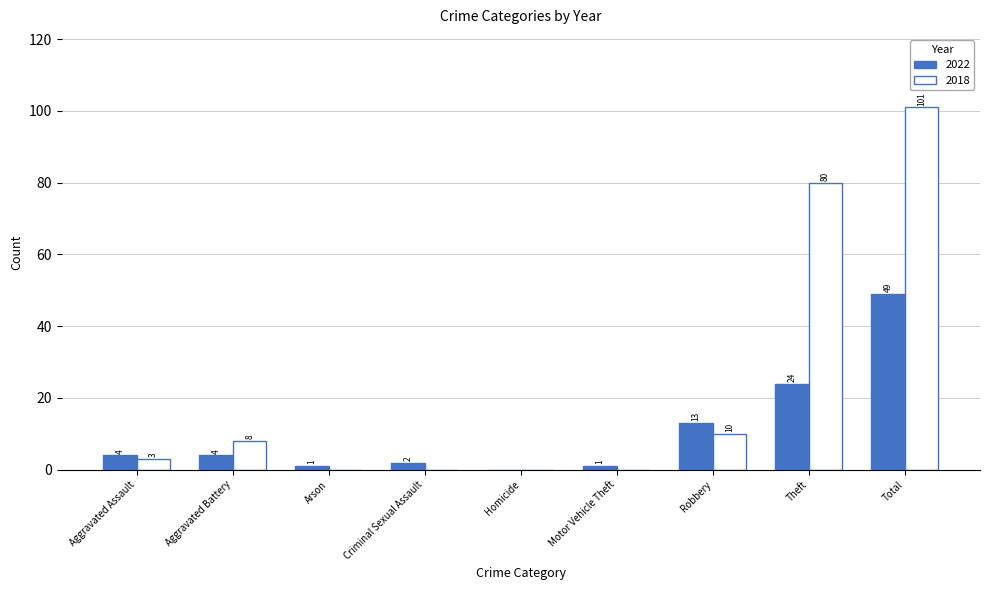

At which label is 2022 closest to 24?

Theft